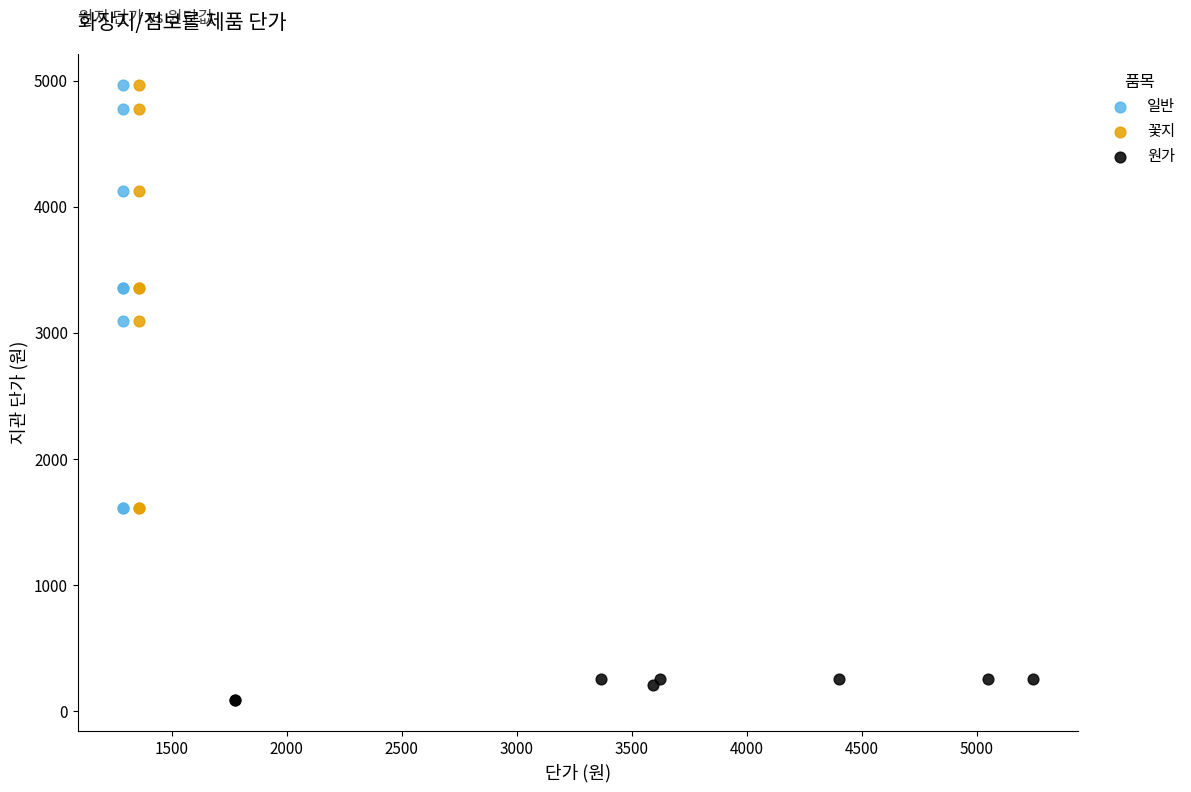

What are all the series names shown in the legend?

일반, 꽃지, 원가